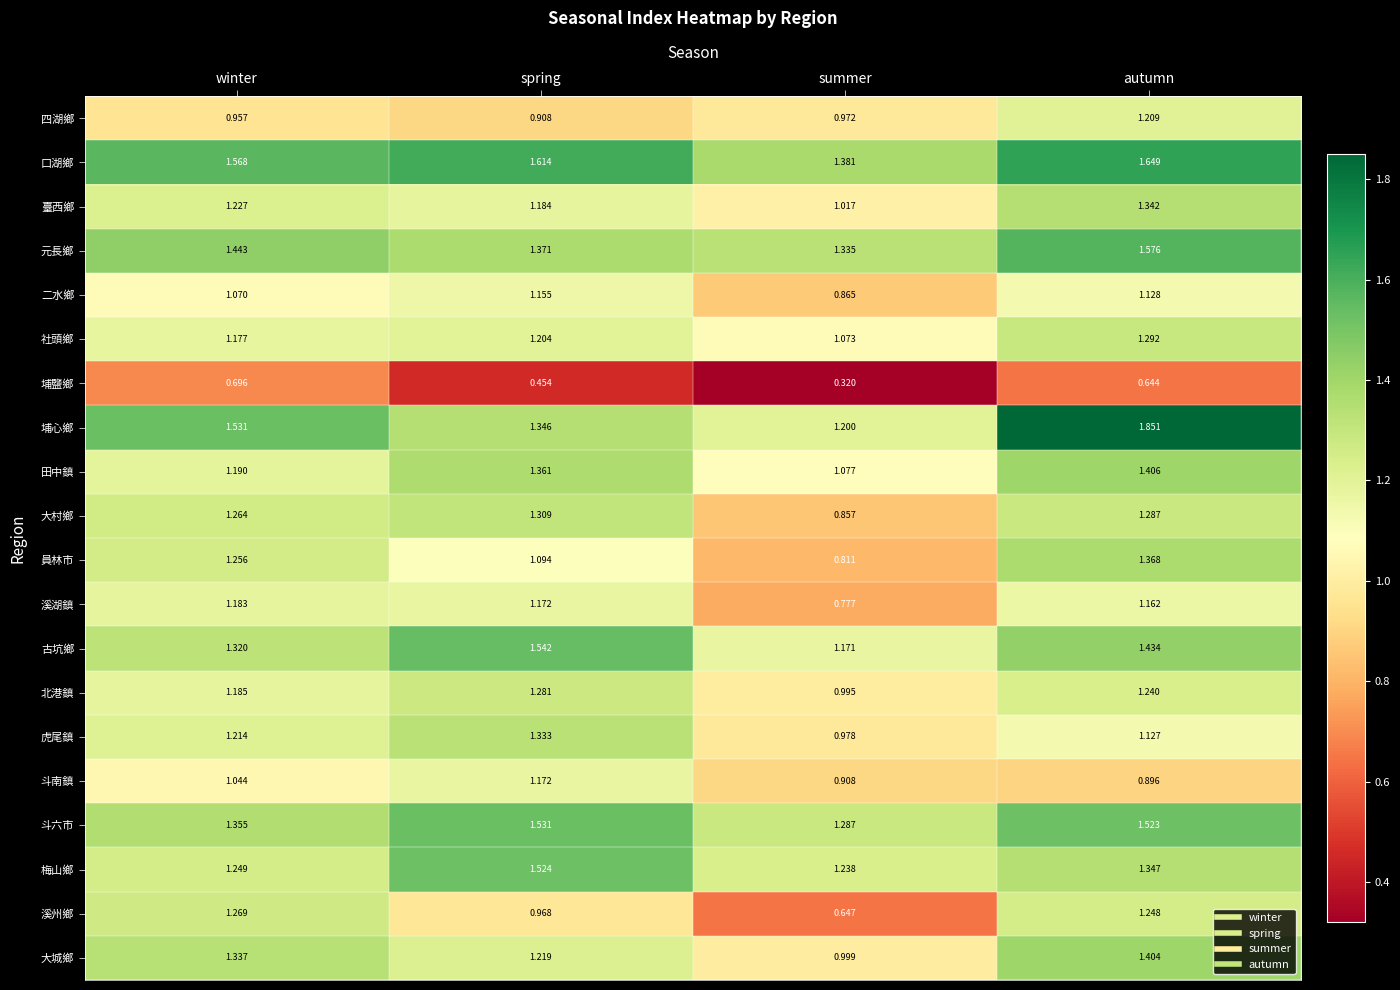

Between spring and autumn, which series saw the biggest shift?

埔心鄉